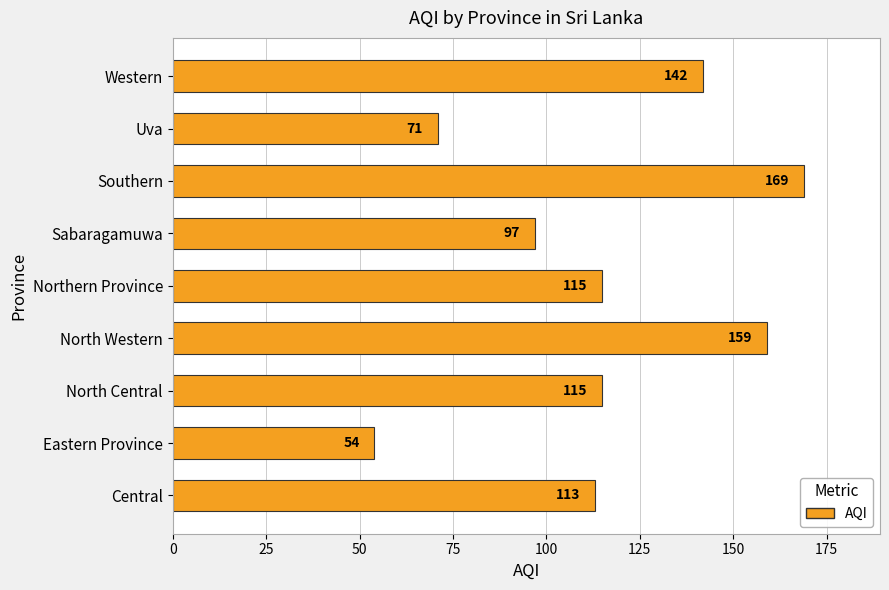

True or false: the data shows 152 at Northern Province.

False